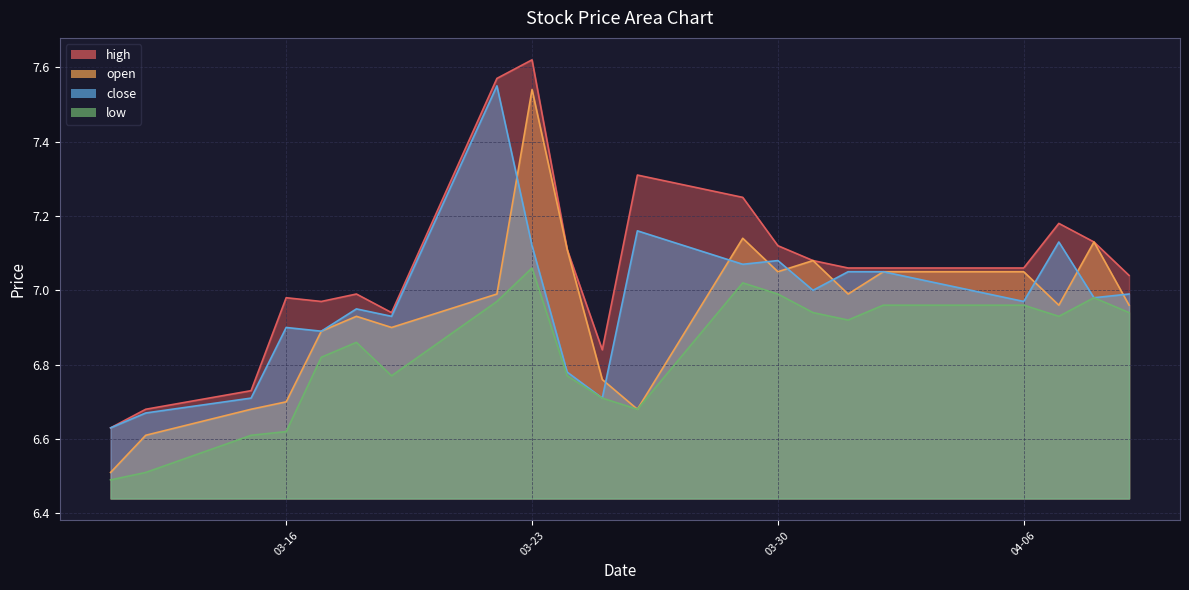

True or false: open and high intersect in this chart.

False